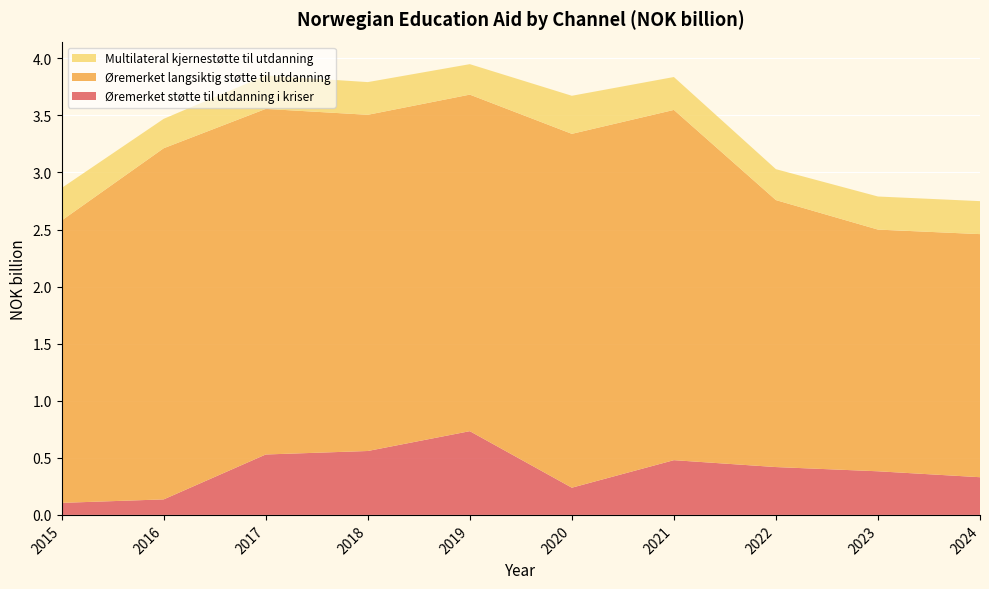

Reading left to right, extract all data points from this chart.

Øremerket støtte til utdanning i kriser: 2015=0.1	2016=0.1	2017=0.5	2018=0.6	2019=0.7	2020=0.2	2021=0.5	2022=0.4	2023=0.4	2024=0.3
Øremerket langsiktig støtte til utdanning: 2015=2.5	2016=3.1	2017=3.0	2018=2.9	2019=2.9	2020=3.1	2021=3.1	2022=2.3	2023=2.1	2024=2.1
Multilateral kjernestøtte til utdanning: 2015=0.3	2016=0.3	2017=0.3	2018=0.3	2019=0.3	2020=0.3	2021=0.3	2022=0.3	2023=0.3	2024=0.3